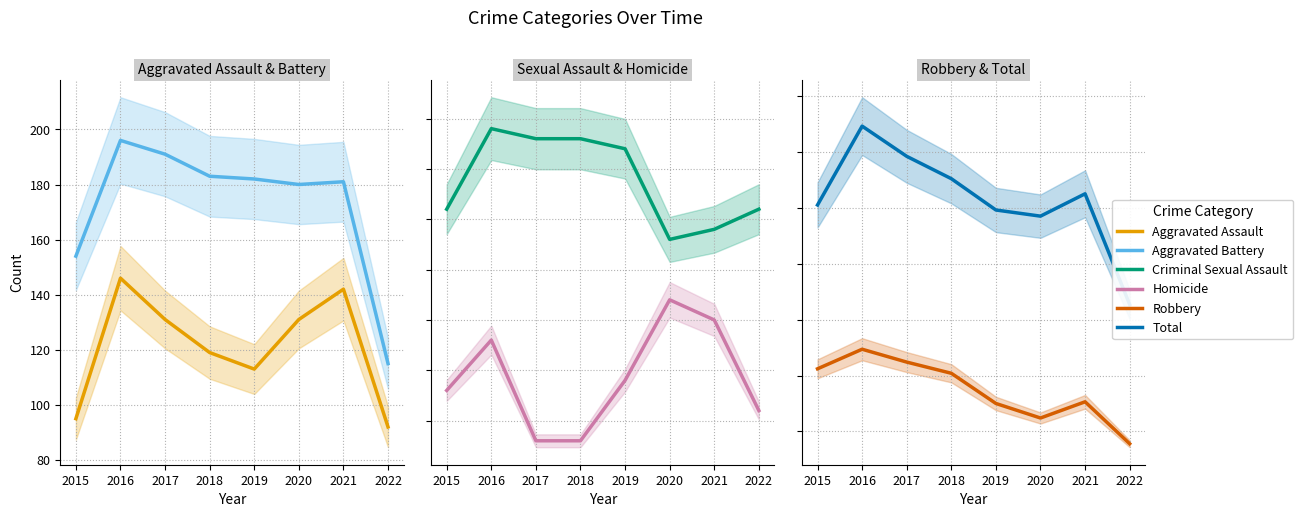

What is the sum of the Aggravated Battery values at 2022 and 2017?

306